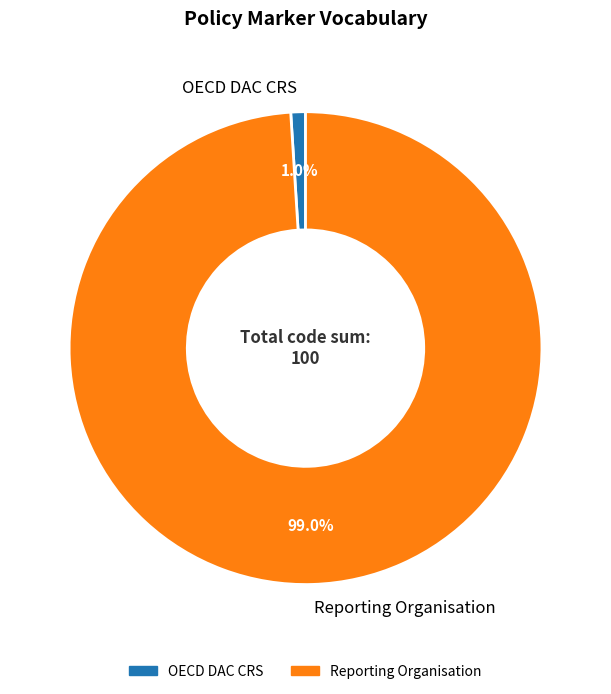

Rank the categories by value from highest to lowest.

Reporting Organisation, OECD DAC CRS